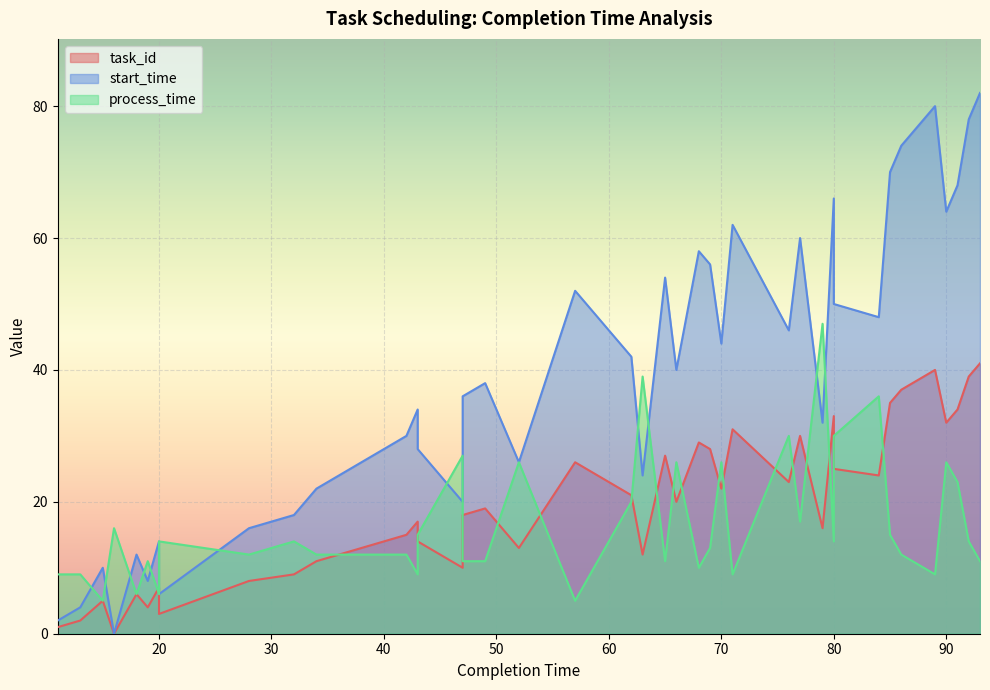

How many interior local valleys does the process_time series have?

12